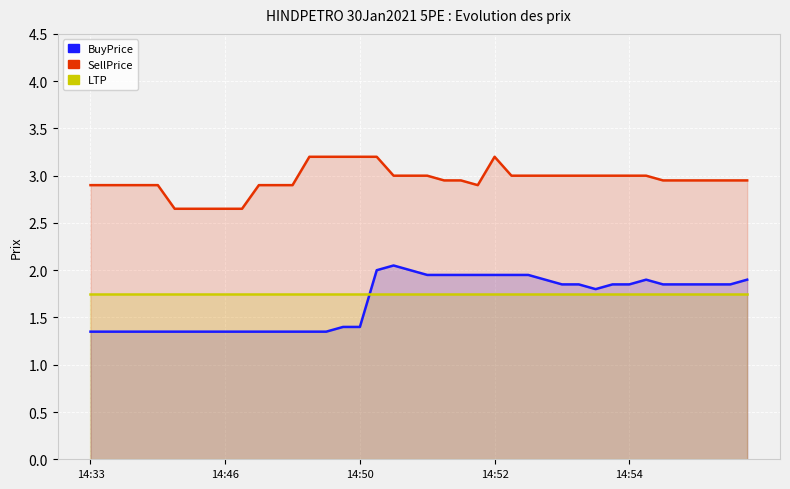

What are all the series names shown in the legend?

BuyPrice, SellPrice, LTP